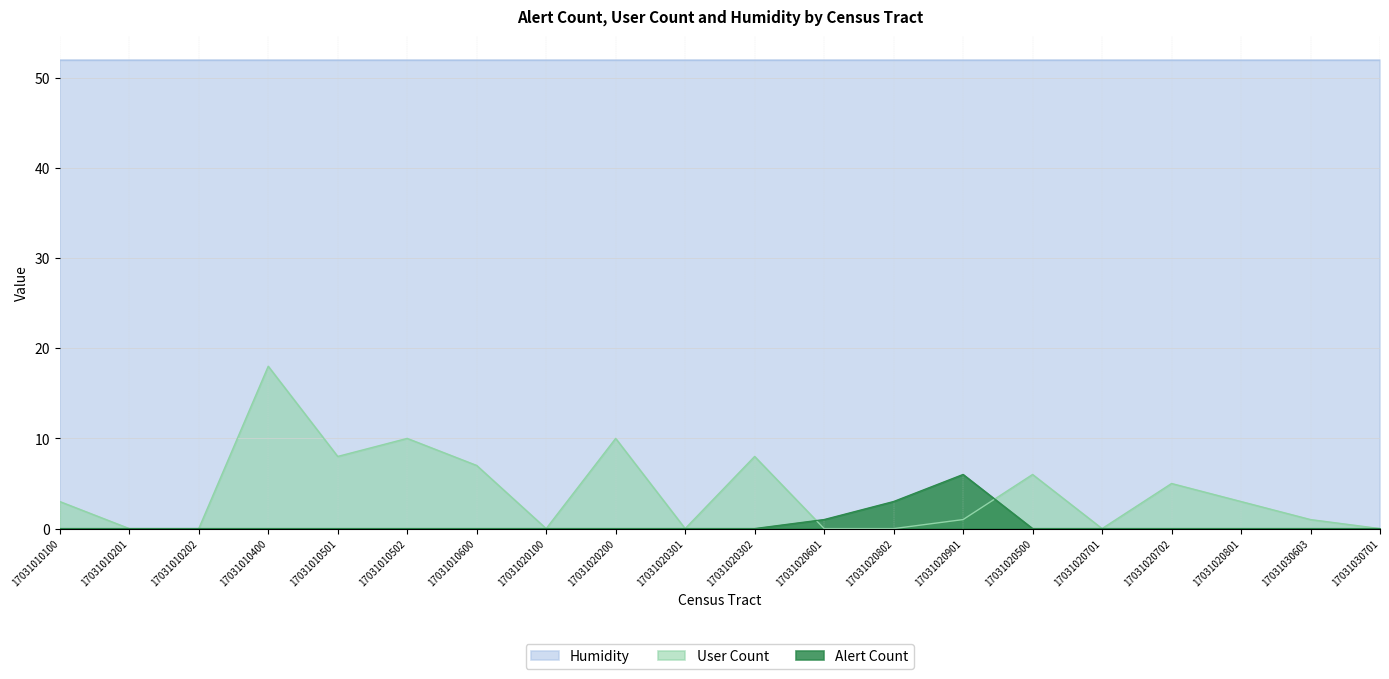

How many values in the alert_count series exceed 0?

3